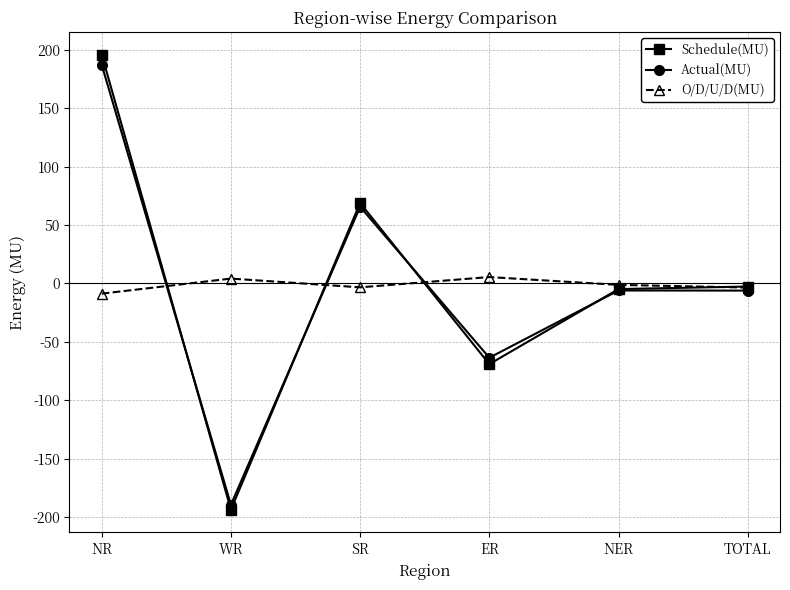

The value of Actual(MU) at ER is -14.7. True or false?

False